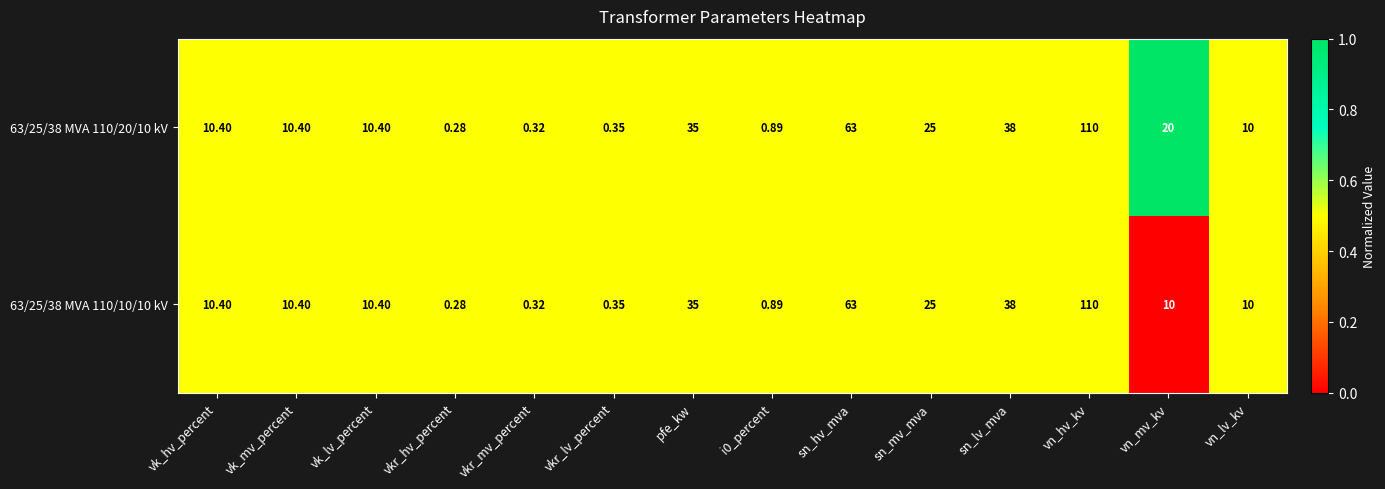

Where does the 63/25/38 MVA 110/20/10 kV series first go above 10?

vk_hv_percent